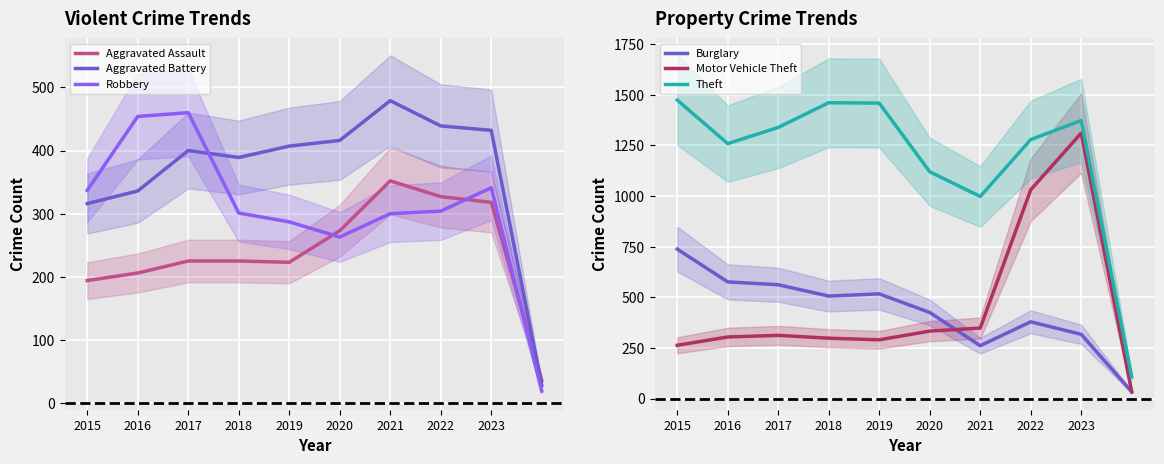

What is the label of the 9th point from the left?

2023